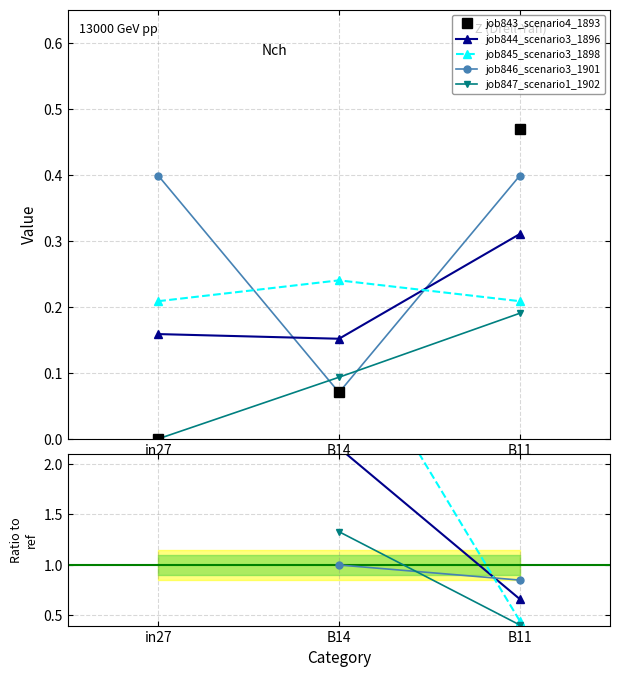

How many job847_scenario1_1902 values are between 0 and 1?

1